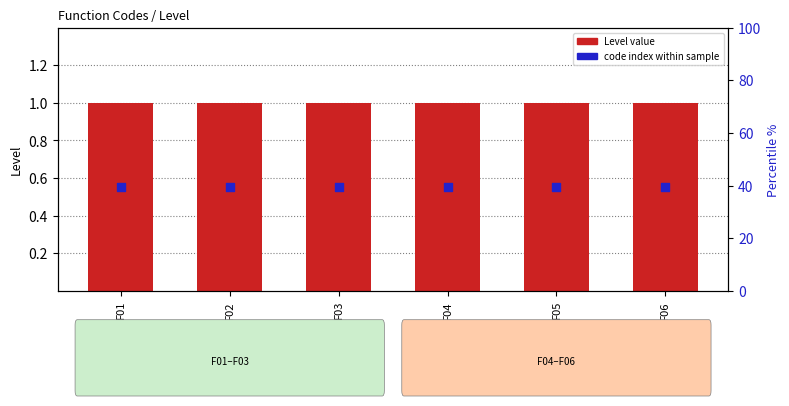

Is the value of code index within sample at F04 greater than the value of Level value at F01?

No